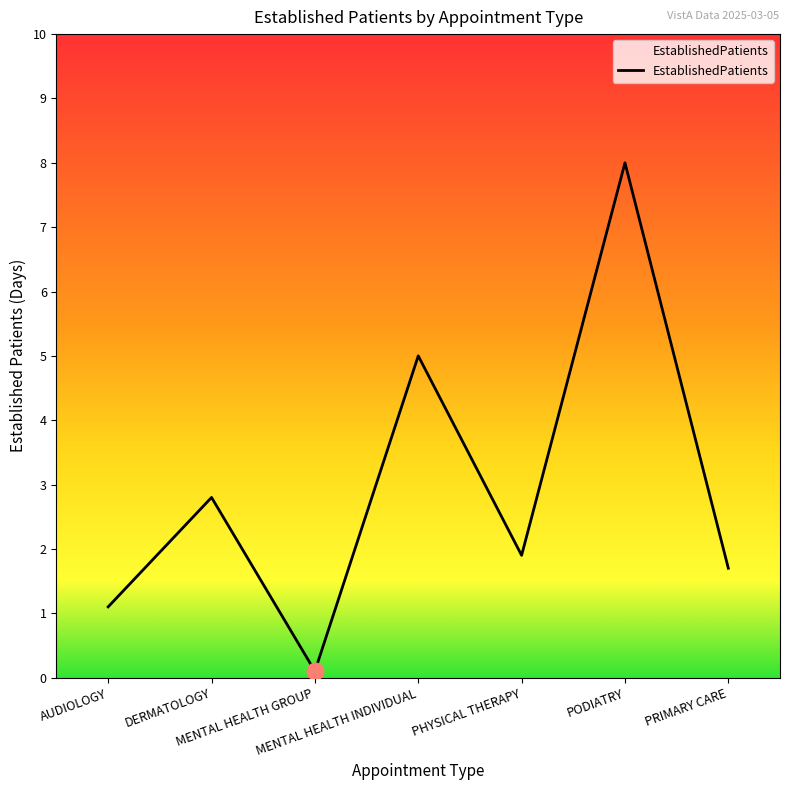

List the labels in order of value, largest first.

PODIATRY, MENTAL HEALTH INDIVIDUAL, DERMATOLOGY, PHYSICAL THERAPY, PRIMARY CARE, AUDIOLOGY, MENTAL HEALTH GROUP